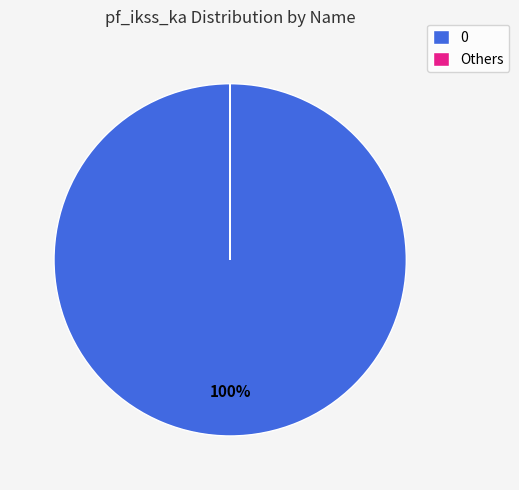

True or false: 0 accounts for 100% of the total.

True